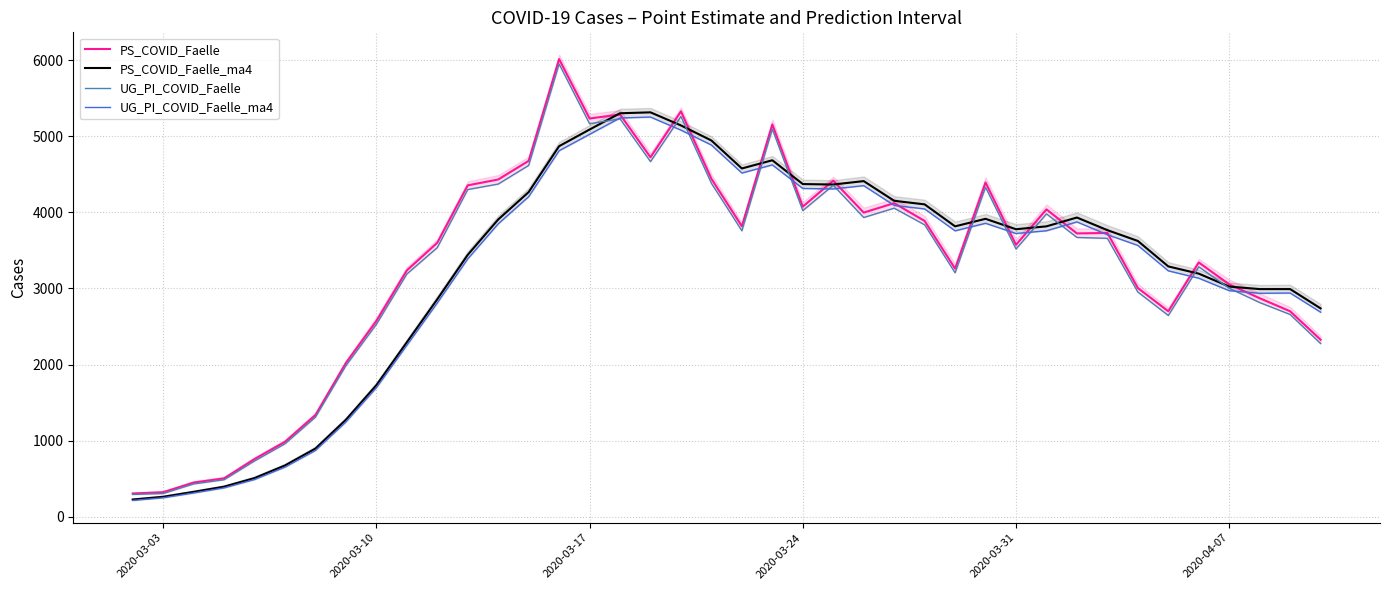

Reading left to right, extract all data points from this chart.

PS_COVID_Faelle: 304	321	448	503	757	984	1336	2021	2573	3237	3601	4356	4433	4678	6016	5235	5288	4725	5329	4442	3818	5157	4076	4418	3998	4122	3888	3261	4394	3574	4040	3724	3730	3006	2700	3342	3054	2872	2700	2326
PS_COVID_Faelle_ma4: 225	261	326	394	507	673	895	1274	1728	2292	2858	3442	3907	4267	4871	5090	5304	5316	5144	4946	4578	4686	4373	4367	4412	4153	4106	3817	3916	3779	3817	3933	3767	3625	3290	3195	3025	2992	2992	2738
UG_PI_COVID_Faelle: 292	304	430	485	732	958	1308	1985	2529	3190	3537	4301	4373	4618	5952	5166	5231	4668	5262	4383	3759	5095	4024	4357	3933	4056	3837	3206	4331	3519	3981	3671	3659	2953	2645	3285	3003	2815	2658	2276
UG_PI_COVID_Faelle_ma4: 213	248	311	378	488	651	870	1245	1695	2253	2810	3389	3850	4207	4811	5027	5242	5254	5082	4886	4518	4625	4315	4309	4352	4092	4046	3758	3857	3723	3759	3875	3707	3566	3232	3135	2971	2937	2940	2688